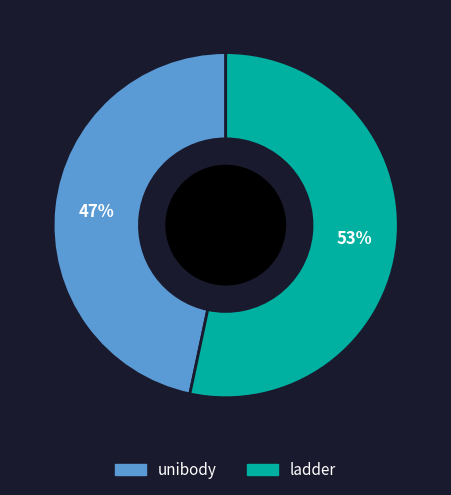

To the nearest percent, what percentage of the pie is ladder?

53%